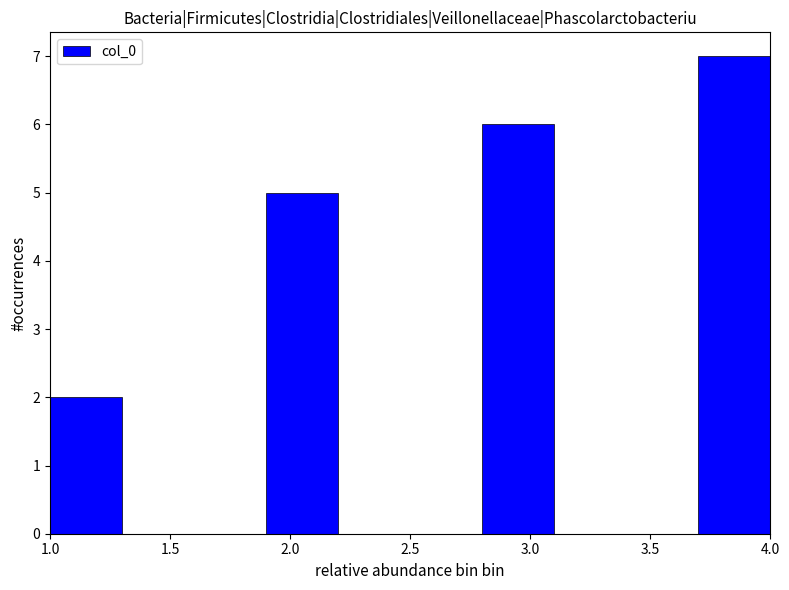

Which range on the x-axis has the tallest bar?

3.7 to 4.0